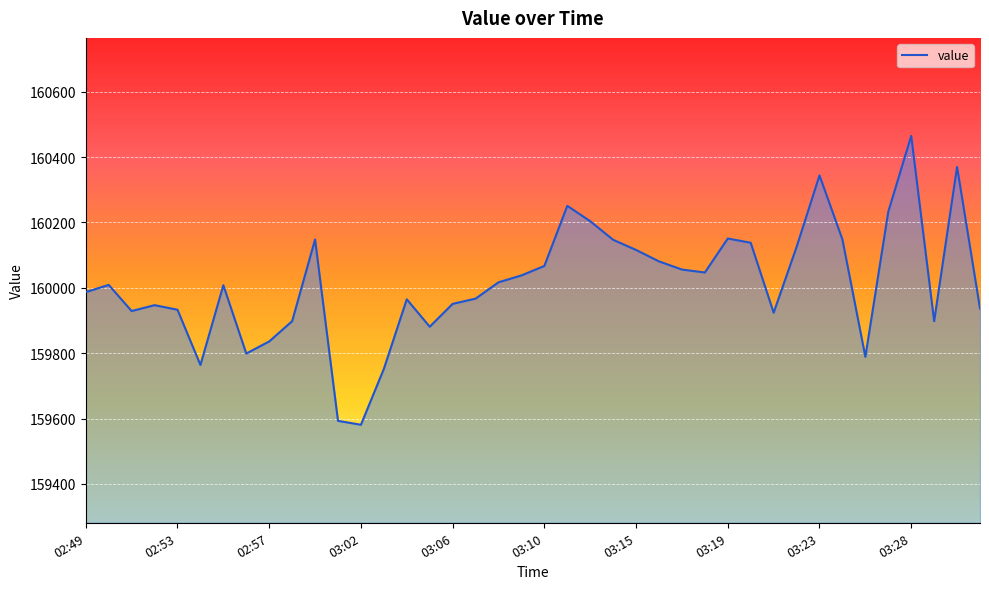

What is the difference between the maximum and minimum values?

884